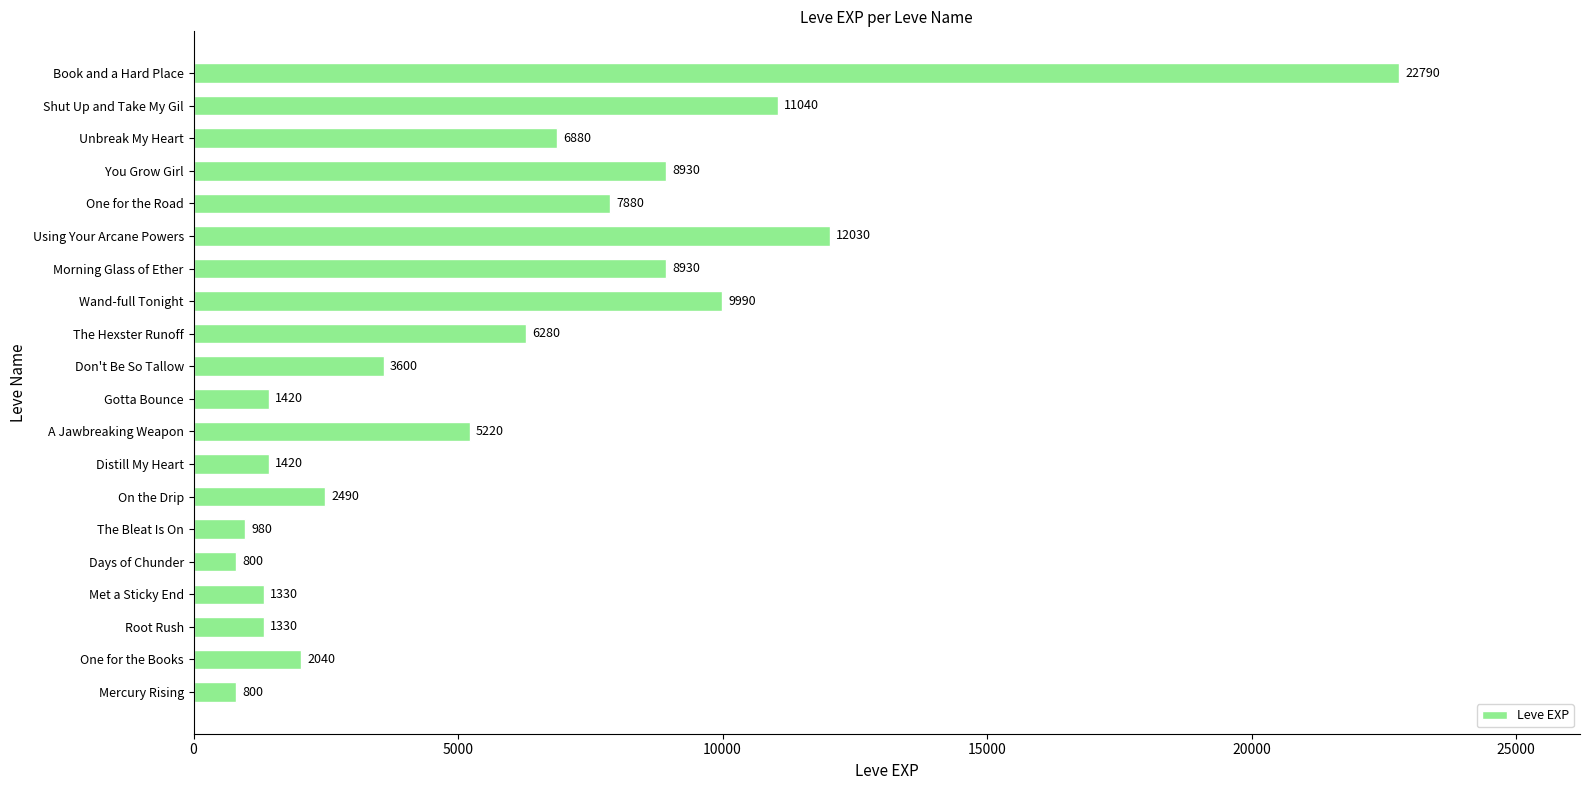

What value does the data have at Wand-full Tonight, to the nearest 50?

10000